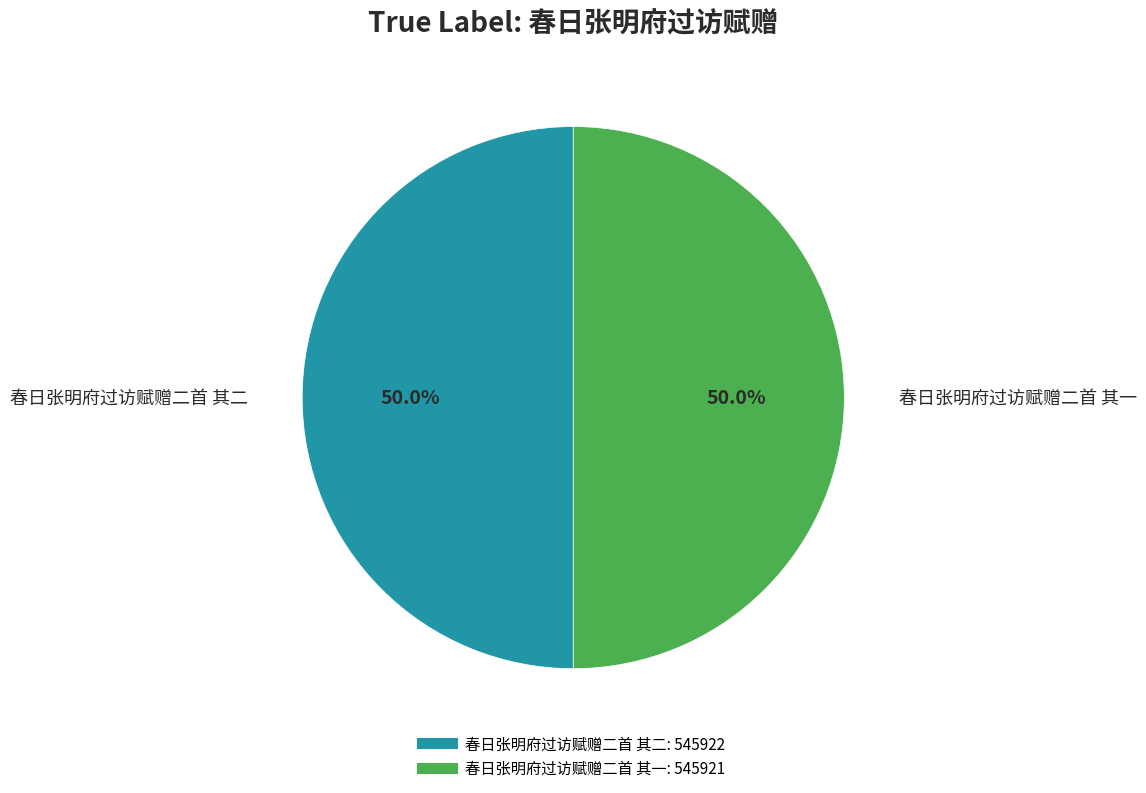

Count the number of slices in the pie.

2